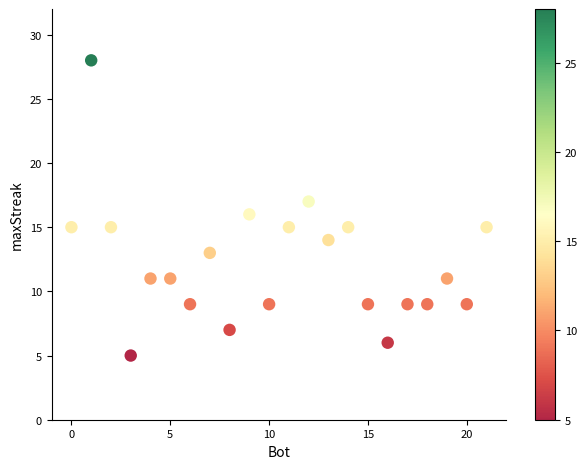

What is the range of X values (max minus min)?

21